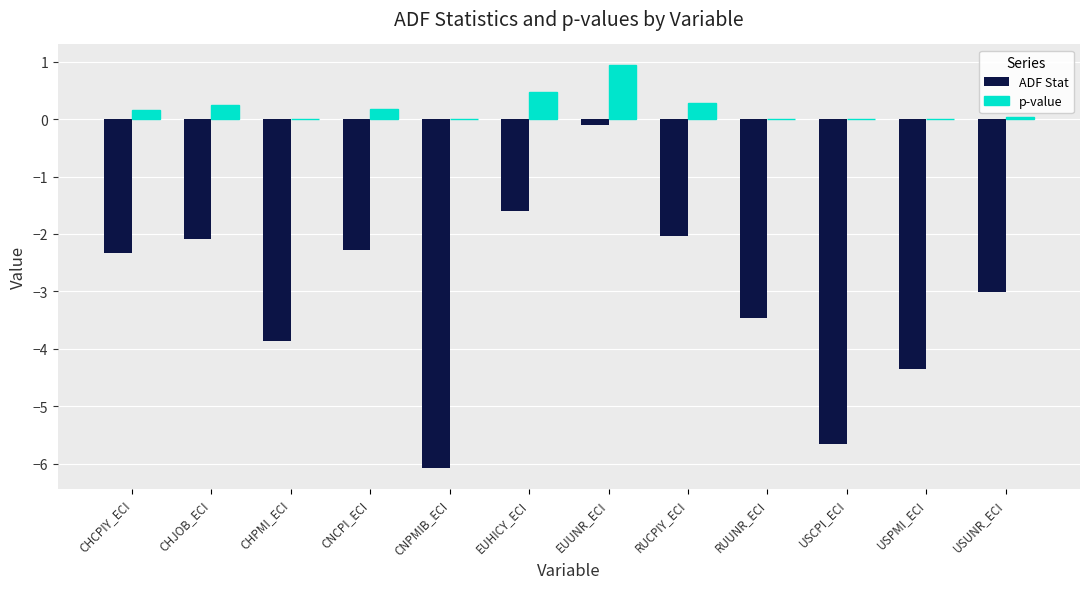

Is it true that ADF Stat equals -4.4 at USPMI_ECI?

True